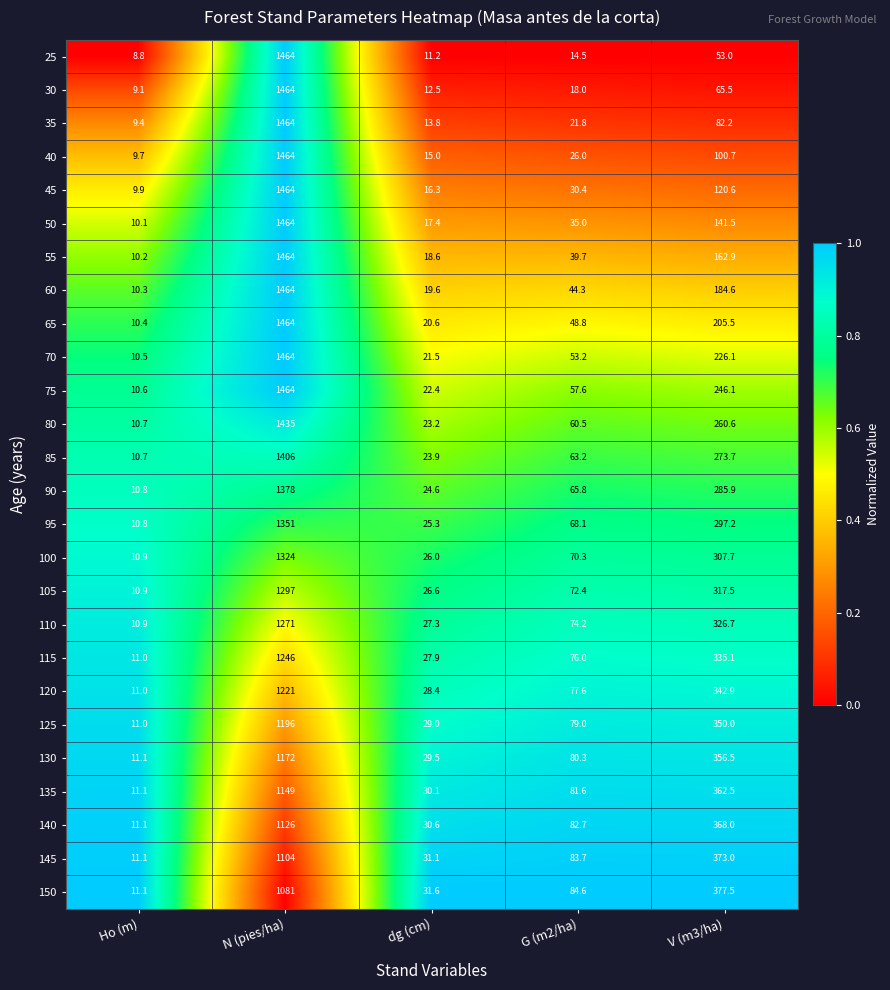

Rank the categories by 65 value from highest to lowest.

N (pies/ha), V (m3/ha), G (m2/ha), dg (cm), Ho (m)